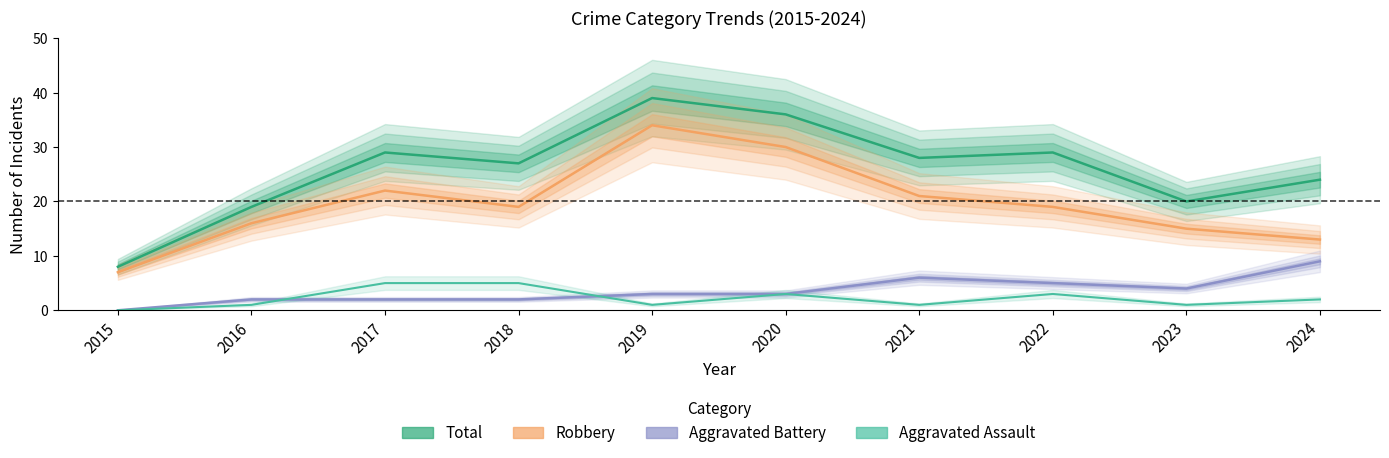

Which label corresponds to the largest value in the chart?

2019